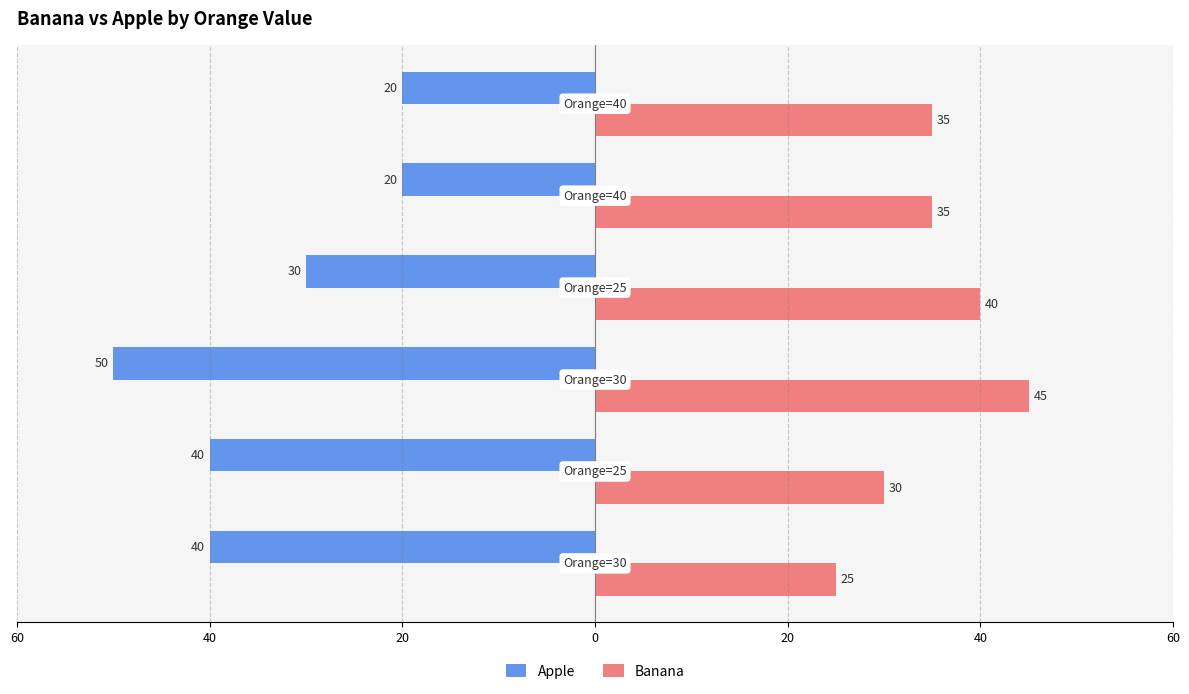

Which series has the largest total across all categories?

Banana